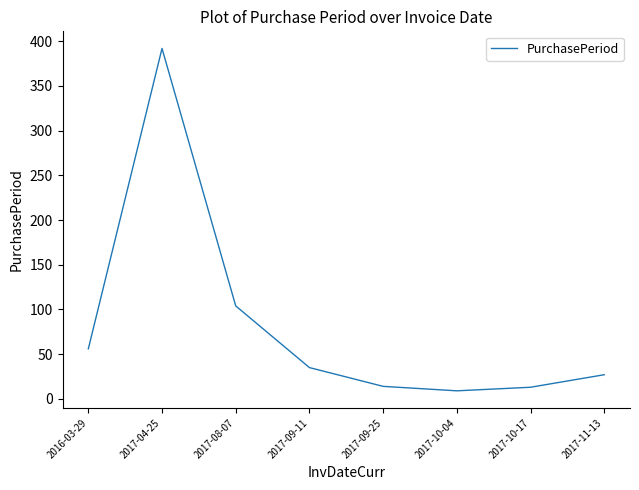

True or false: the data shows 13 at 2017-10-17.

True